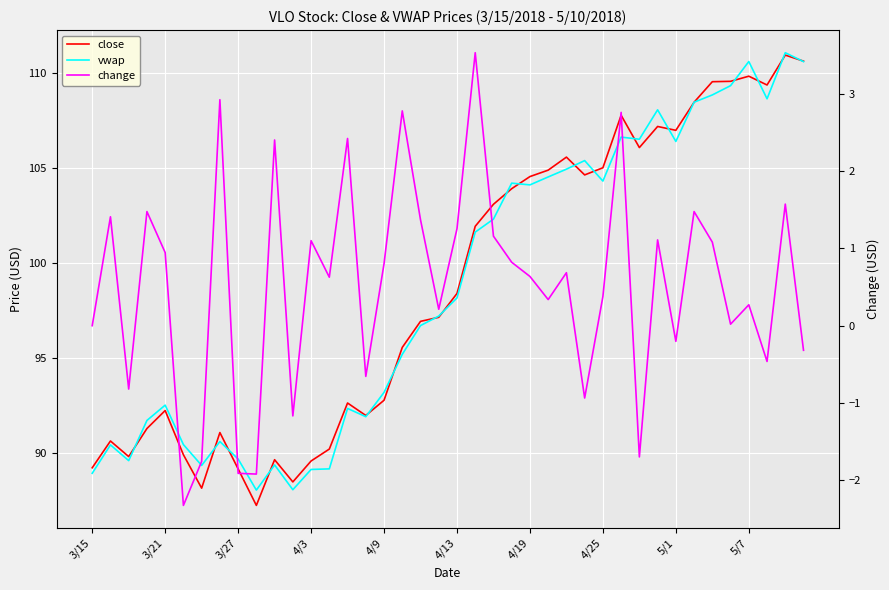

What is the difference between the second highest and second lowest values in the close series?

22.5